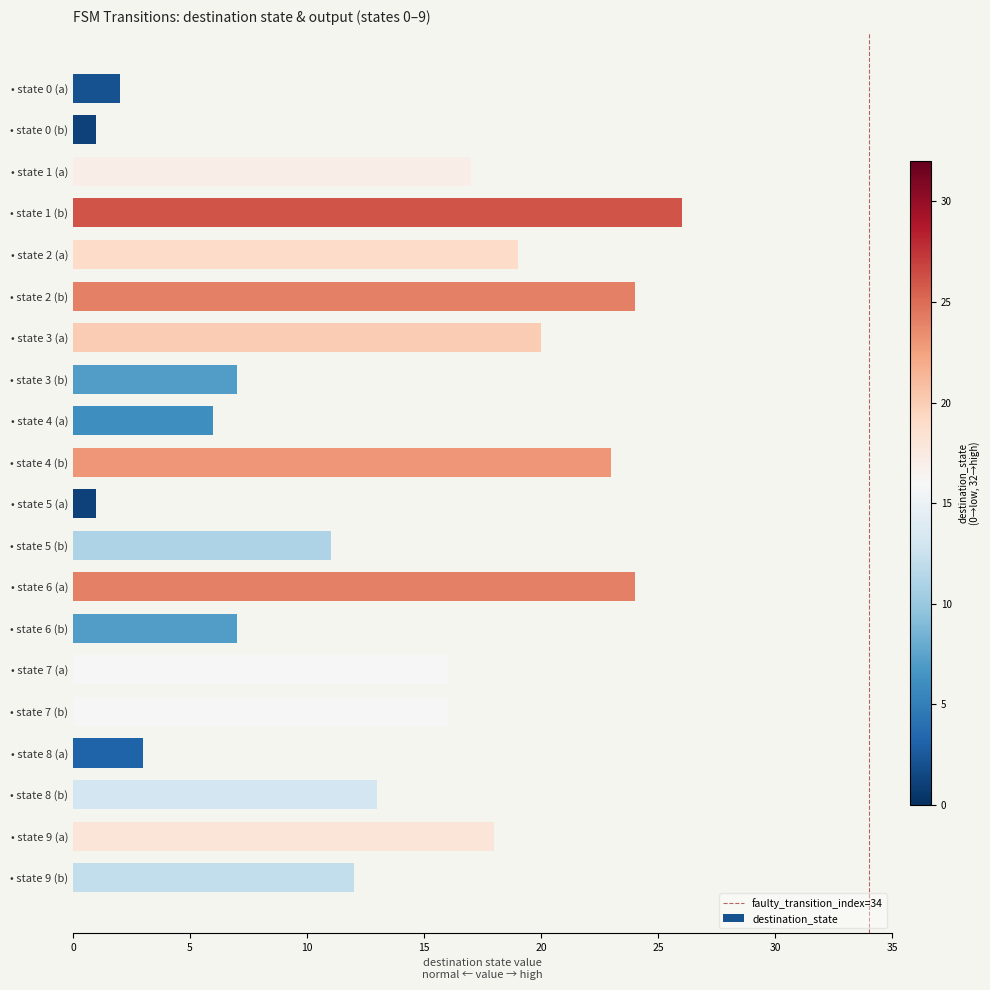

What is the label of the 1st bar from the top?

• state 0 (a)